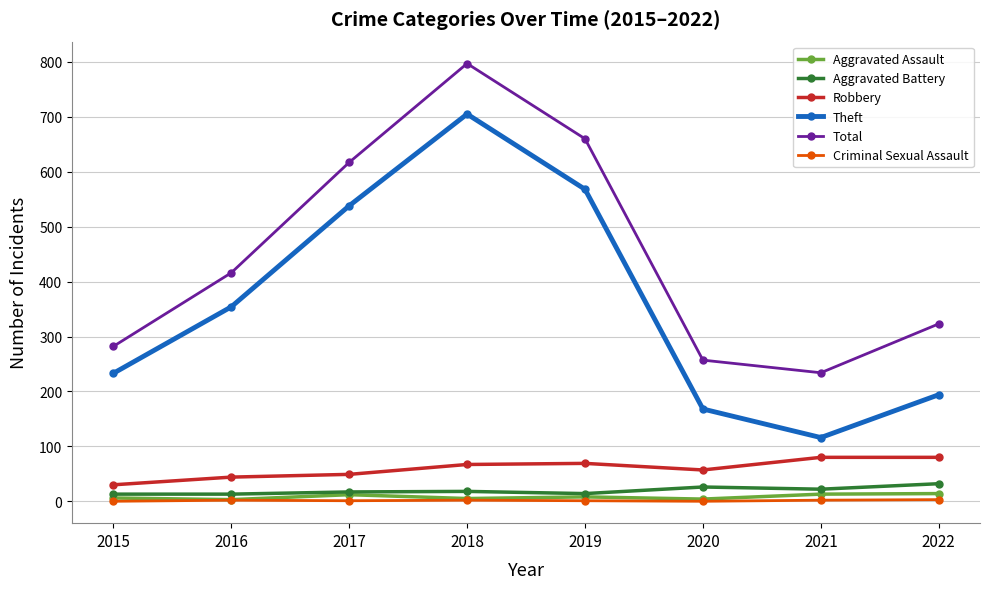

In Aggravated Assault, how many points are higher than both neighbors (excluding endpoints)?

2